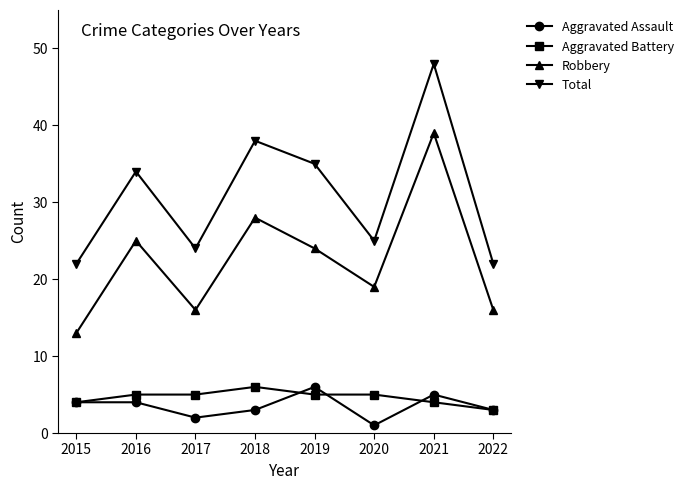

True or false: Aggravated Assault and Robbery cross at least once.

False